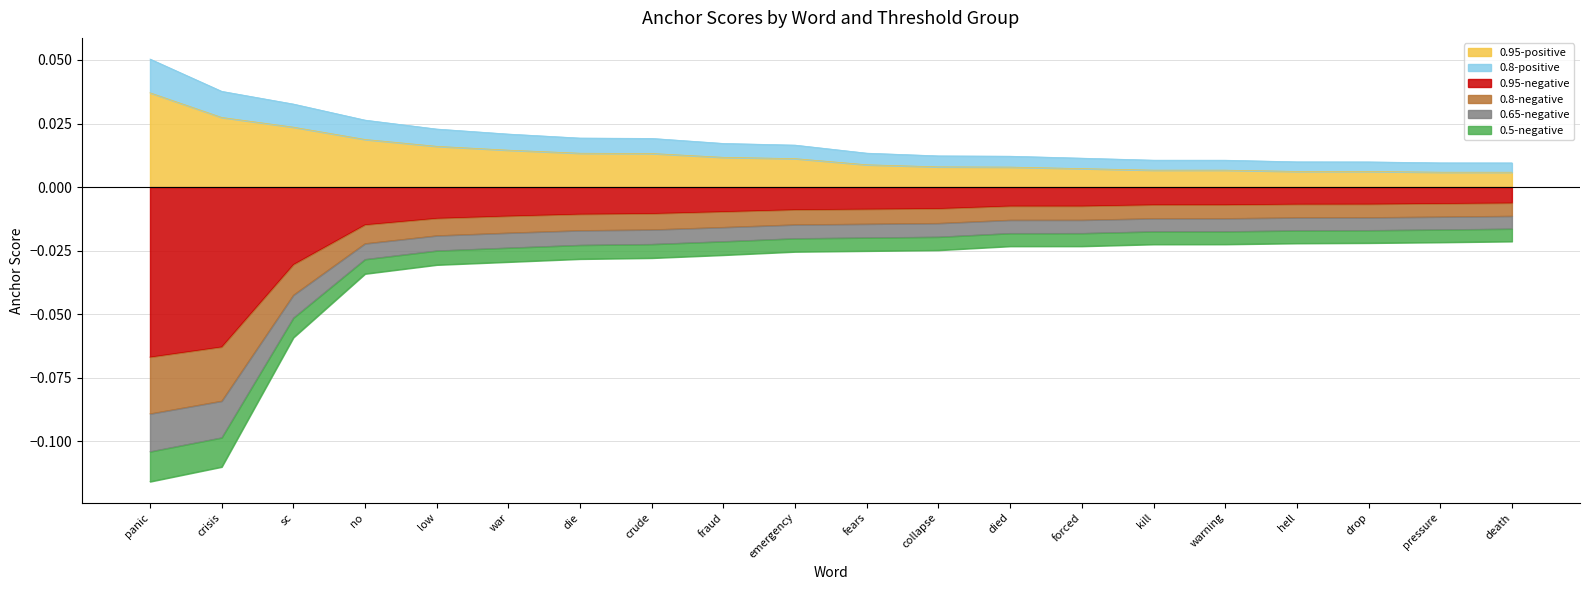

What is the label of the 14th point from the right?

die